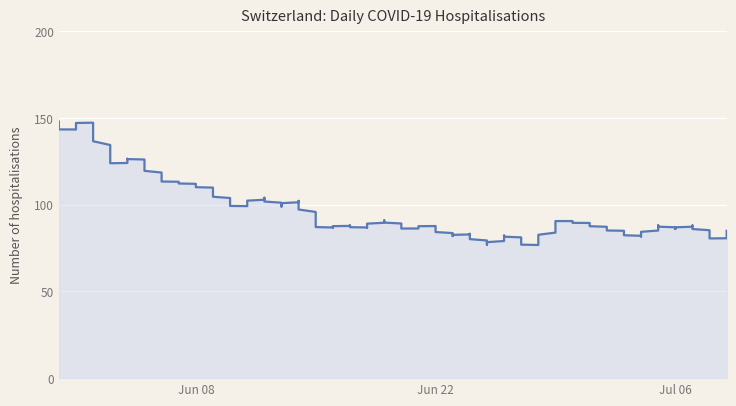

How many points are higher than both their immediate neighbors (excluding endpoints)?

9